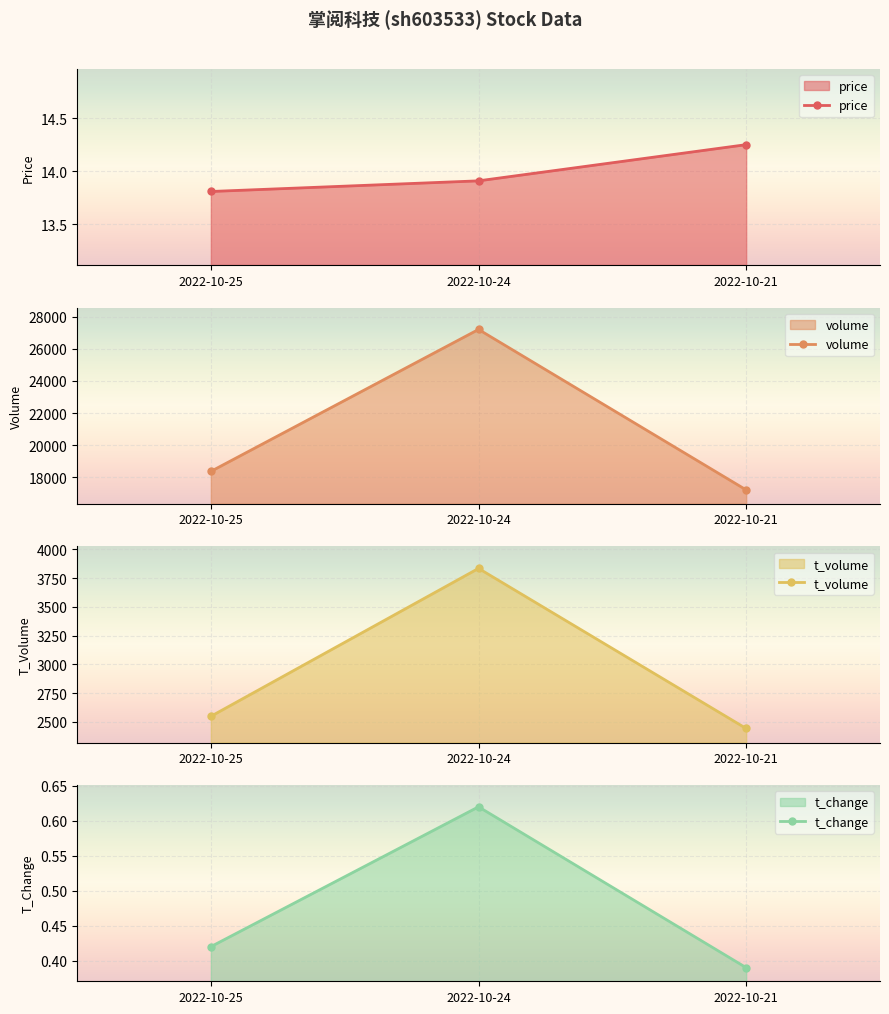

Rank the series by their maximum value, from highest to lowest.

volume, t_volume, price, t_change